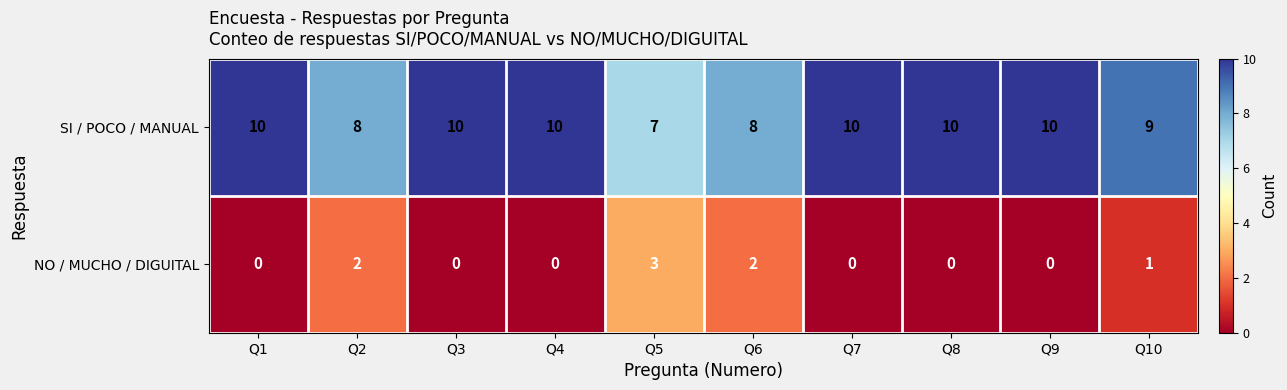

Reading right to left, transcribe all the data shown in this chart.

SI / POCO / MANUAL: 9	10	10	10	8	7	10	10	8	10
NO / MUCHO / DIGUITAL: 1	0	0	0	2	3	0	0	2	0